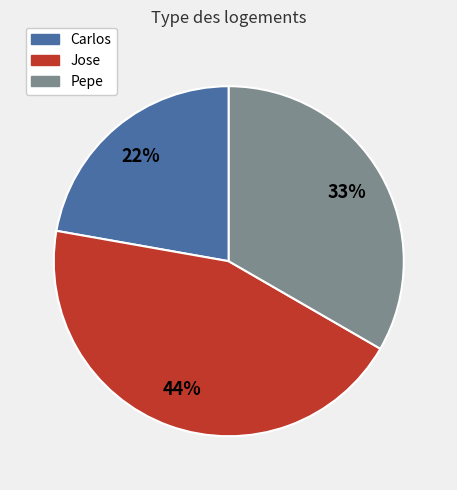

Does Pepe account for over 50% of the chart?

No